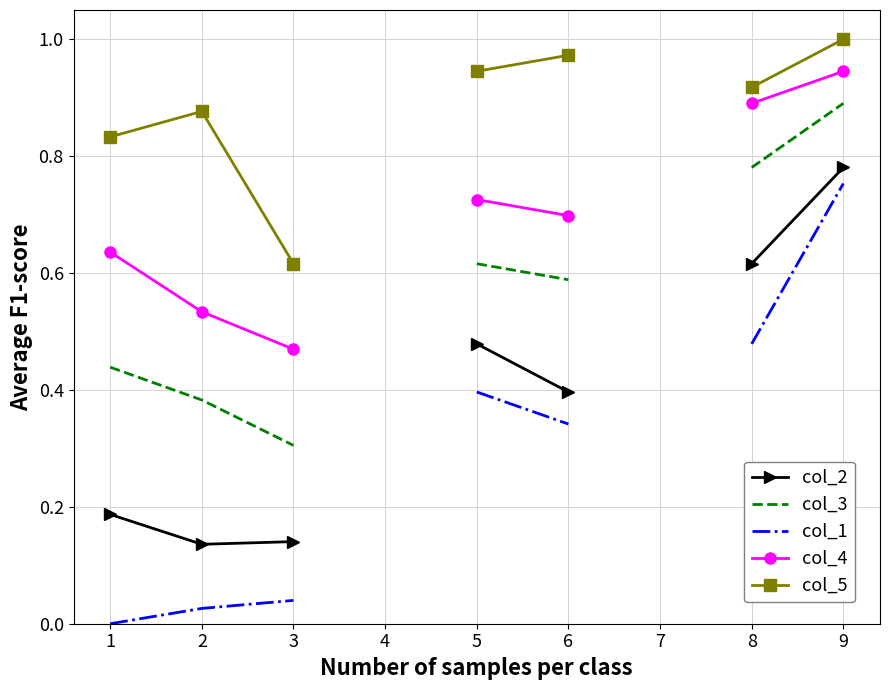

At which category does the chart reach its minimum across all series?

1